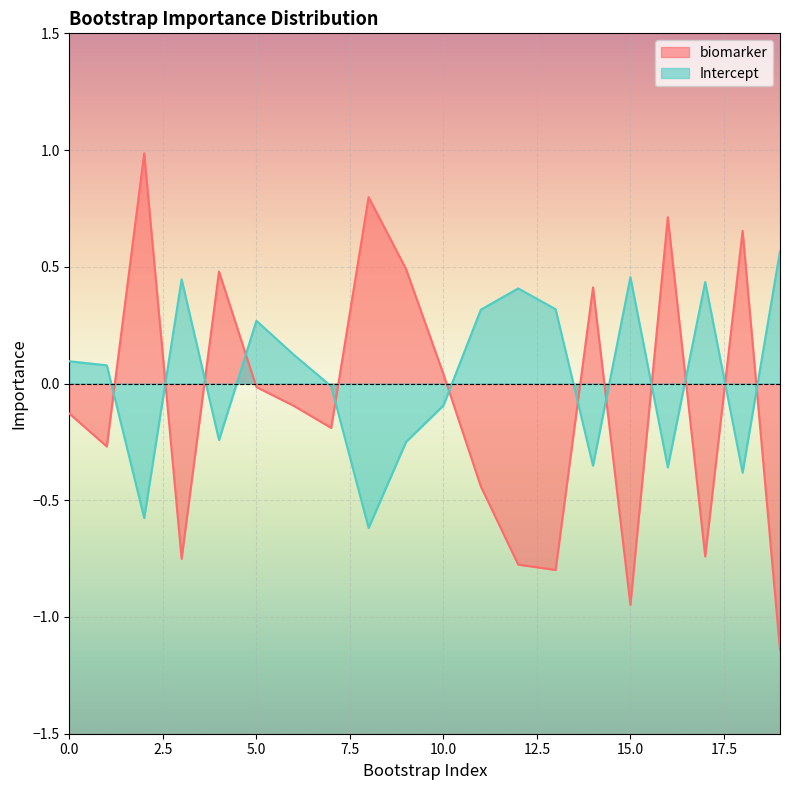

What is the minimum value for Intercept?

-0.6